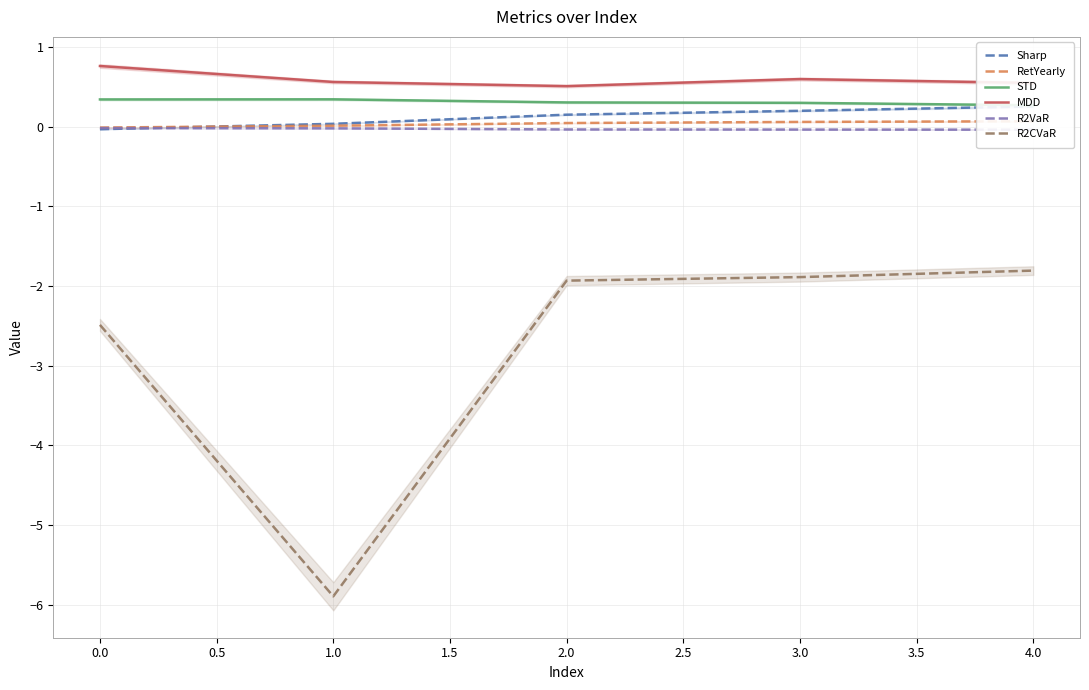

Is the value of R2CVaR at 1.0 greater than the value of MDD at 2.0?

No